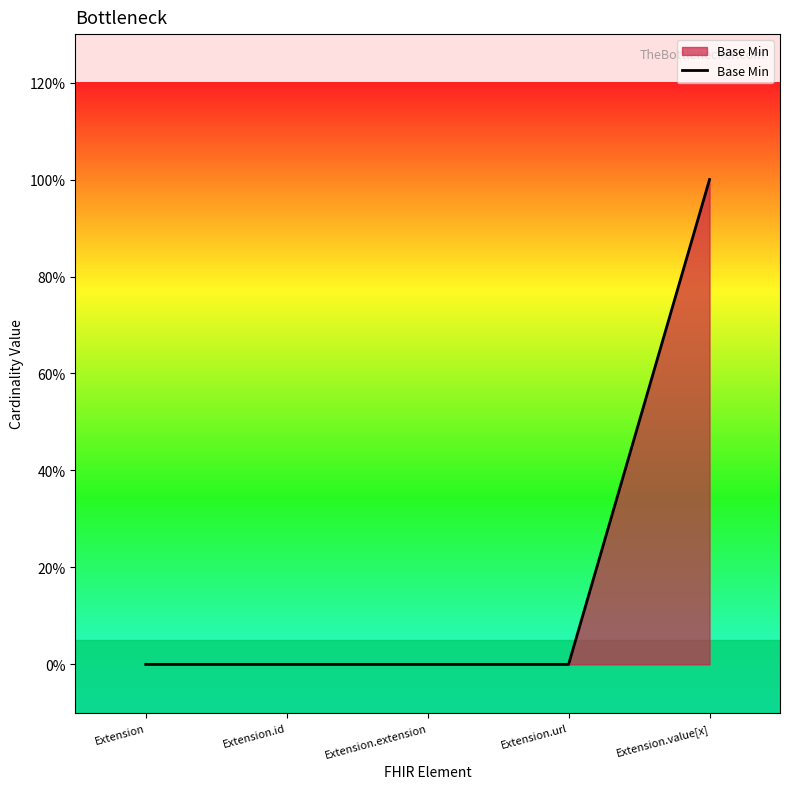

What is the change in value from Extension to Extension.value[x]?

+1